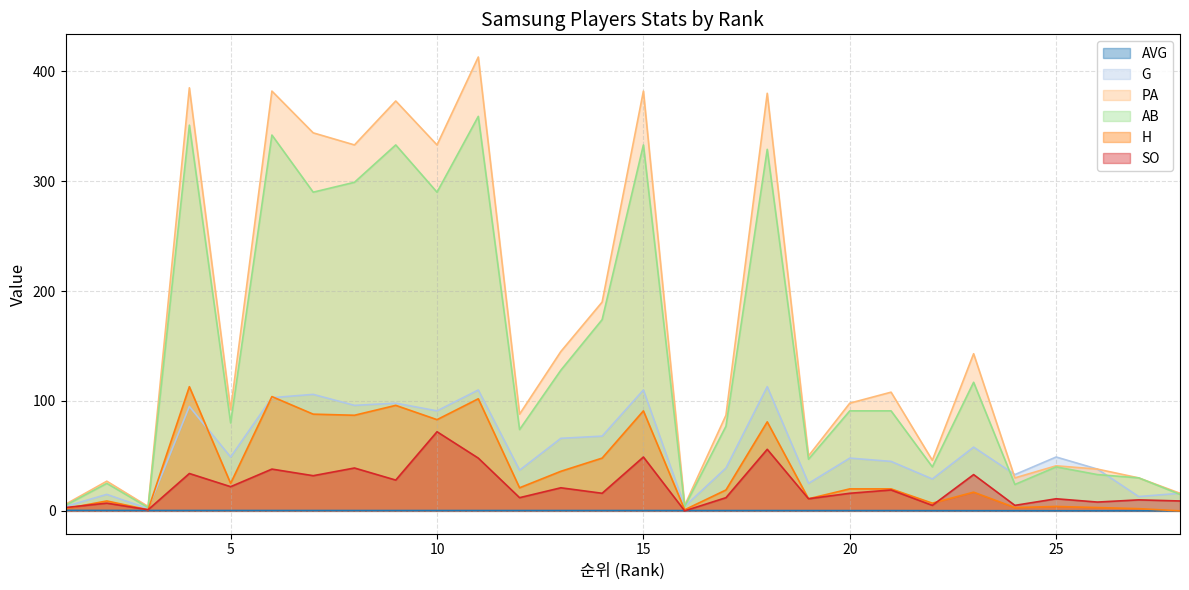

What is the sum of all G values?

1560.0